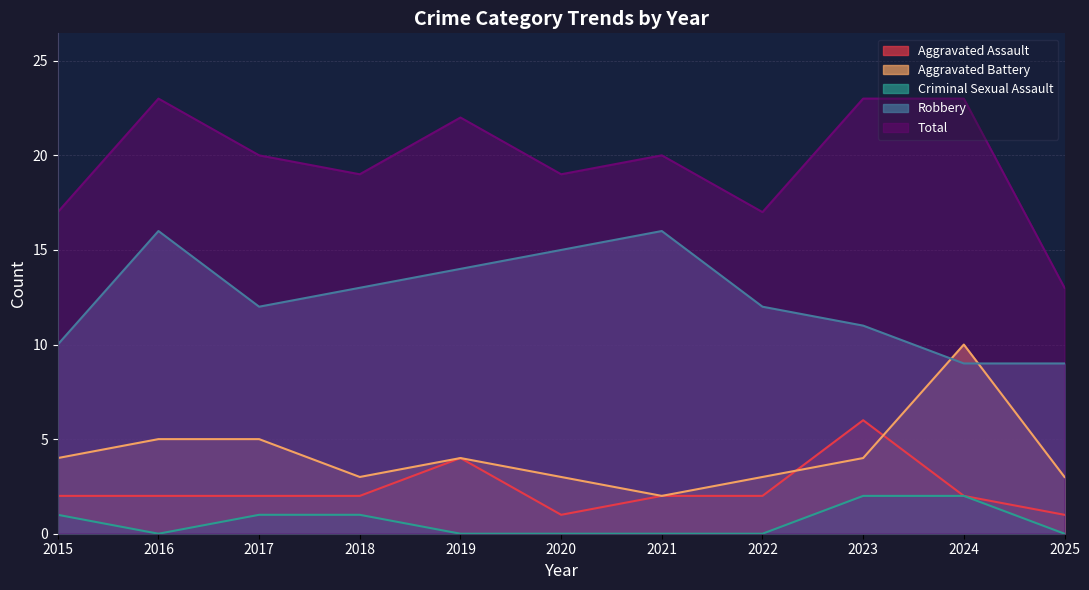

Which series has the widest spread of values?

Total